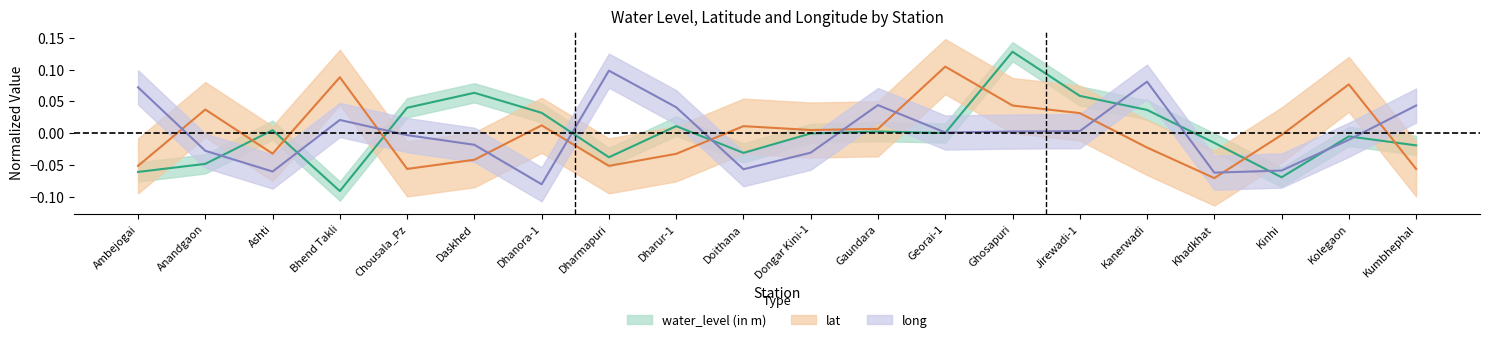

At which category does water_level (in m) reach its first local peak?

Ashti